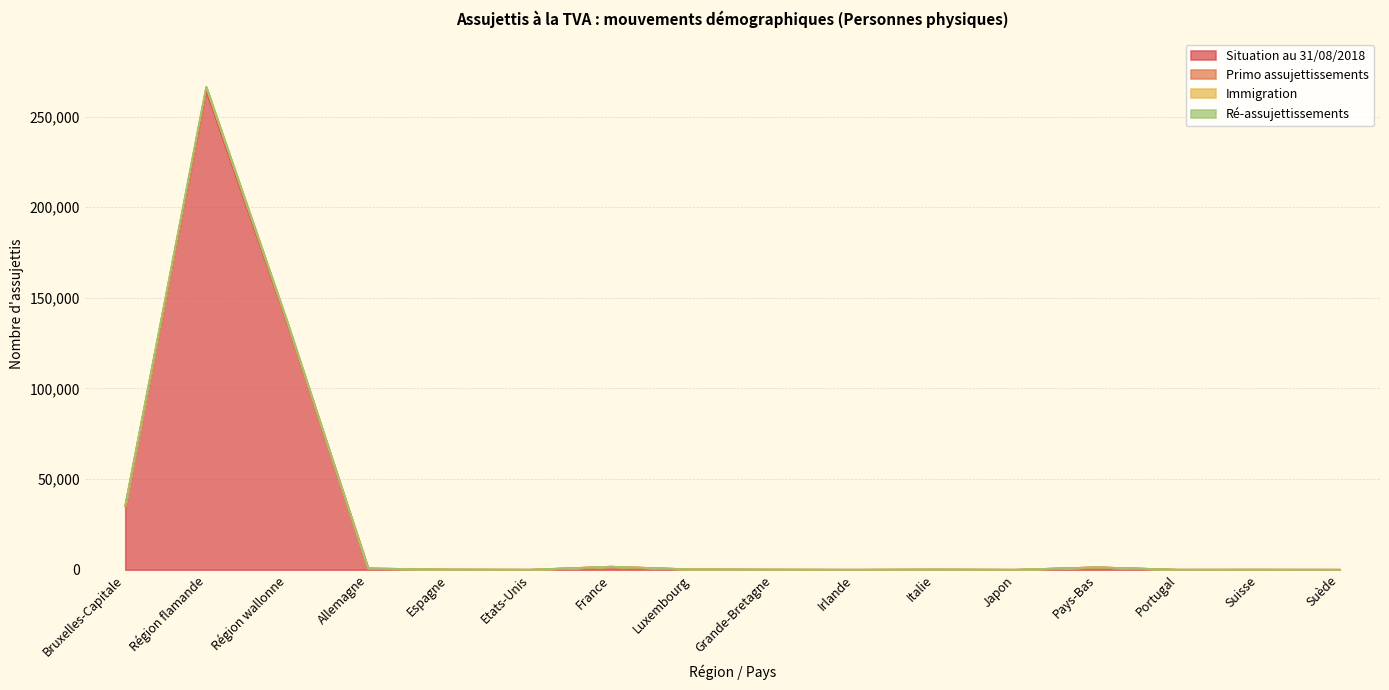

At which label does Situation au 31/08/2018 reach its peak?

Région flamande